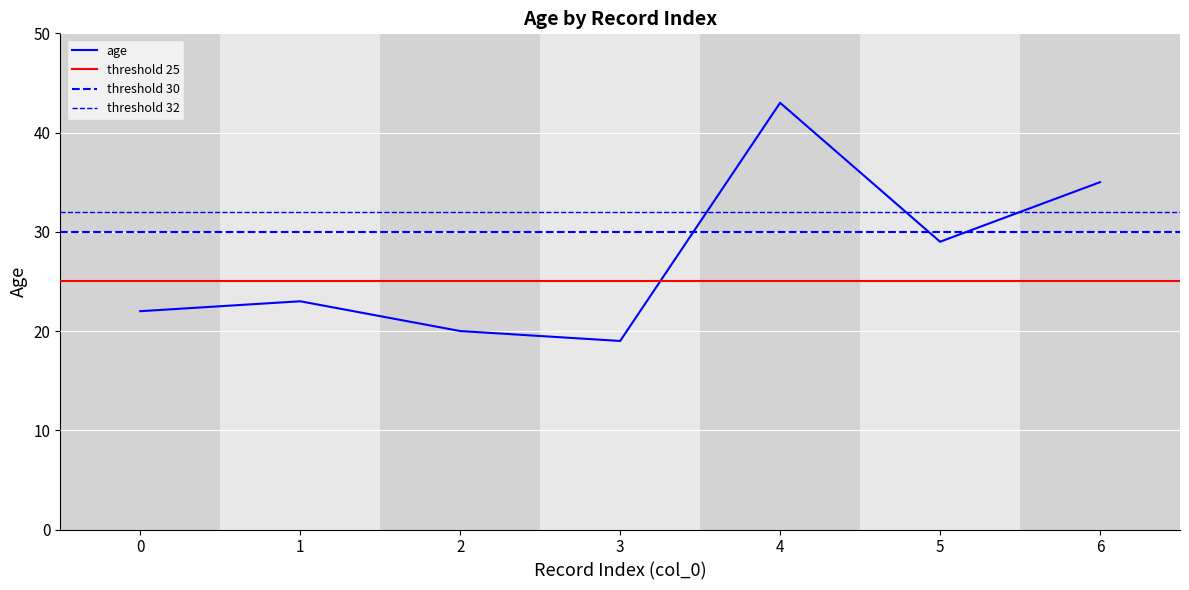

Reading left to right, what are all the values shown in this chart?

0=22	1=23	2=20	3=19	4=43	5=29	6=35